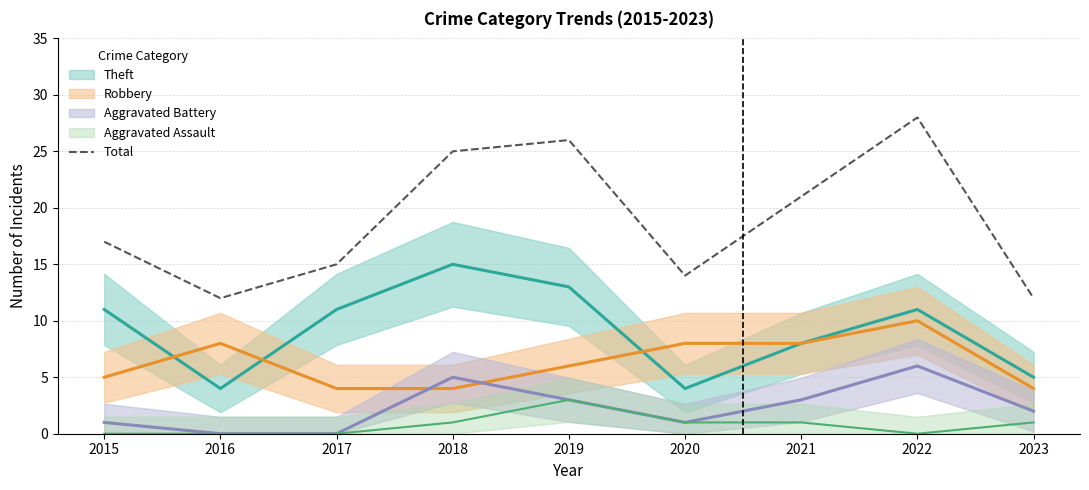

Is it true that Total equals 45 at 2019?

False